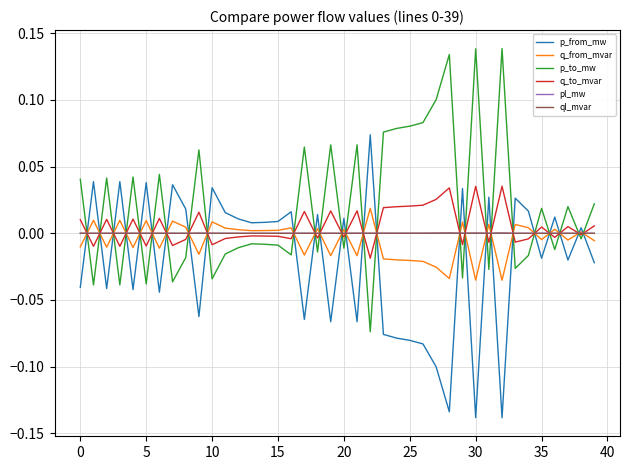

What are all the series names shown in the legend?

p_from_mw, q_from_mvar, p_to_mw, q_to_mvar, pl_mw, ql_mvar